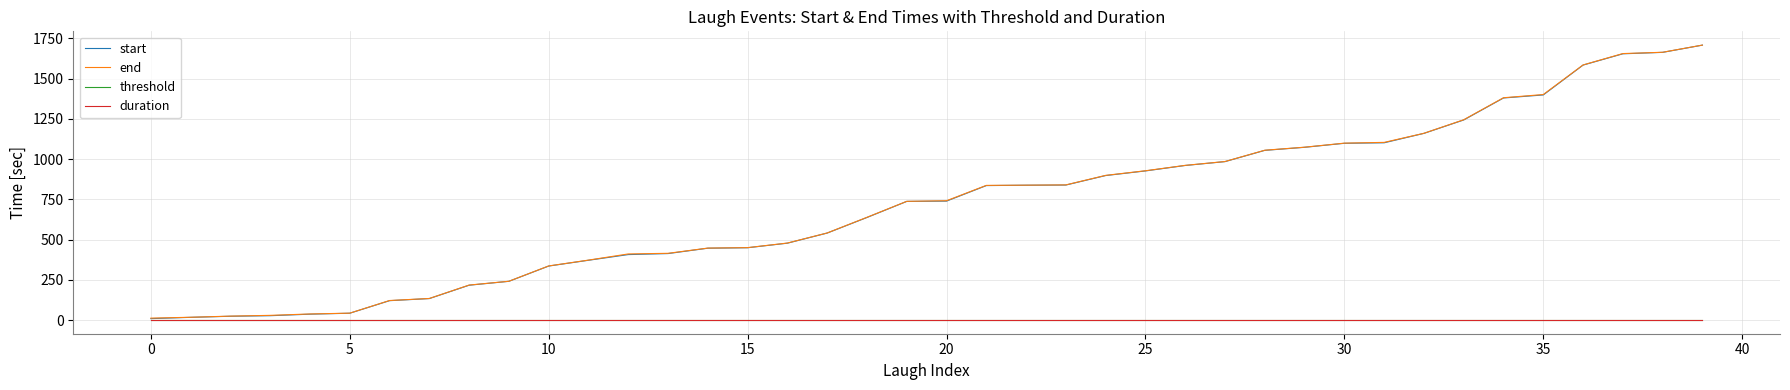

What are all the series names shown in the legend?

start, end, threshold, duration